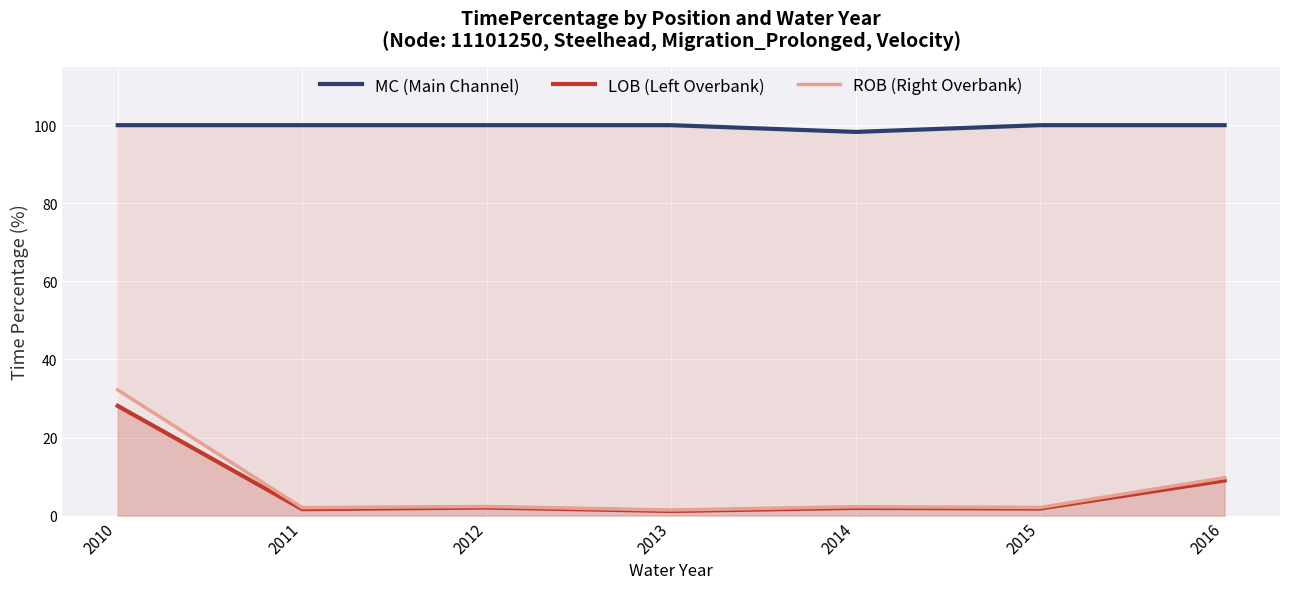

True or false: LOB (Left Overbank) and MC (Main Channel) cross at least once.

False